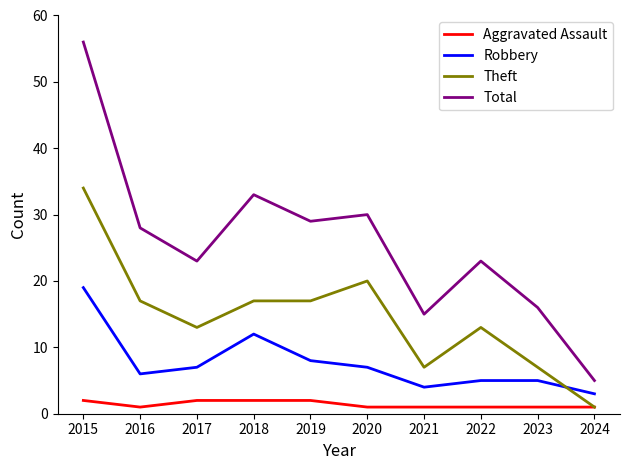

True or false: Robbery and Aggravated Assault cross at least once.

False